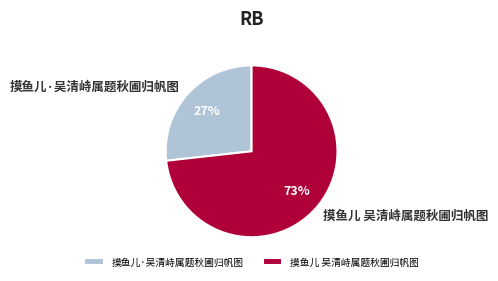

Which has a higher value, 摸鱼儿 吴清峙属题秋圃归帆图 or 摸鱼儿·吴清峙属题秋圃归帆图?

摸鱼儿 吴清峙属题秋圃归帆图